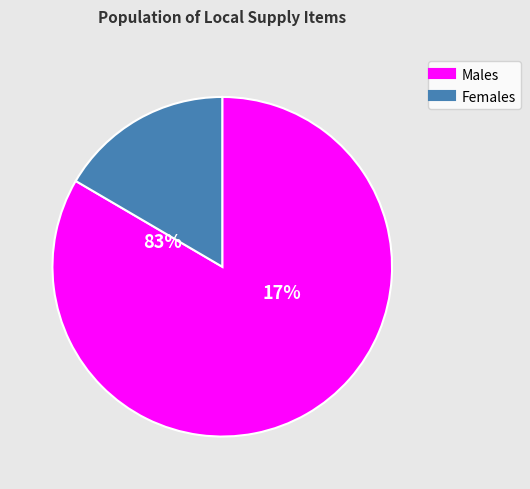

Is it true that Electrical Tape is 1% of the pie?

False